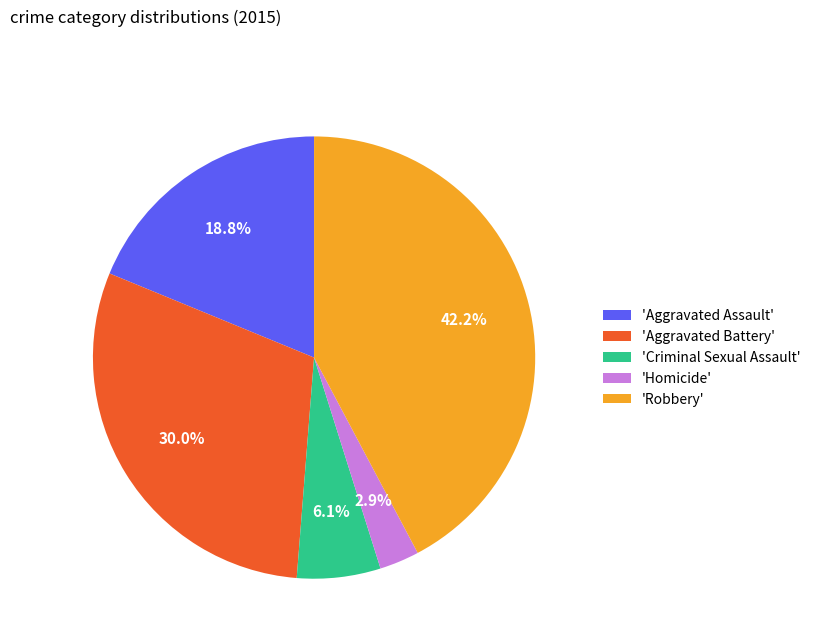

Do 'Aggravated Battery' and 'Robbery' together represent more than half of the pie?

Yes